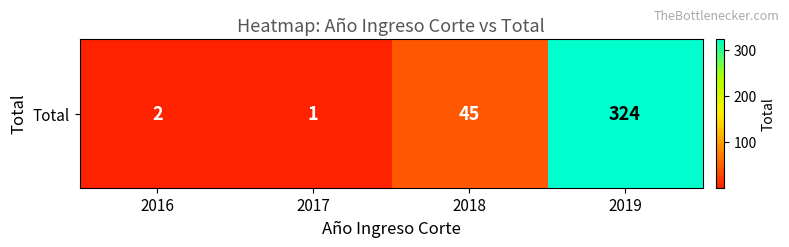

List the labels in order of value, smallest first.

2017, 2016, 2018, 2019